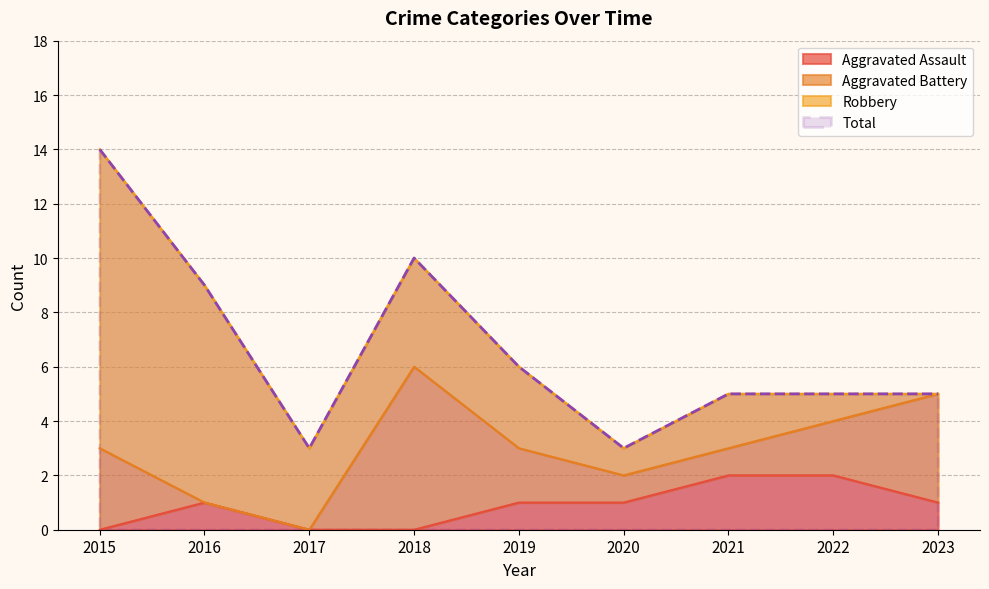

At which category does Aggravated Assault reach its first local peak?

2016